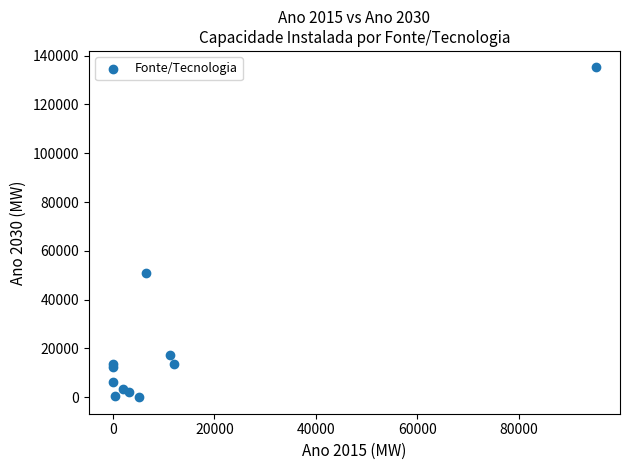

What Y value in the scatter plot is closest to 67582?

50928